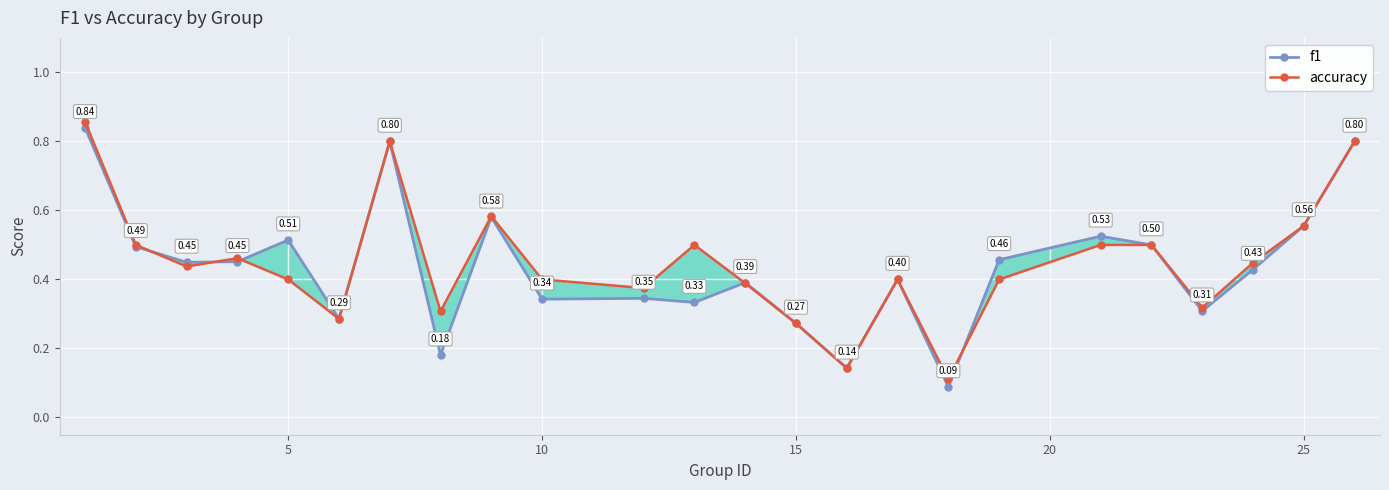

What is the smallest value displayed?

0.1